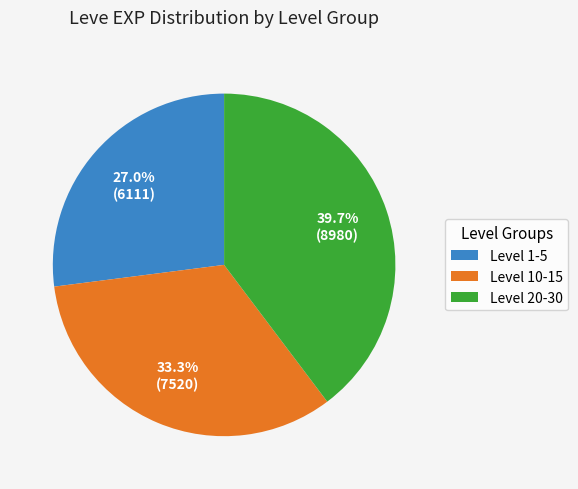

Rank the categories by value from lowest to highest.

Level 1-5, Level 10-15, Level 20-30